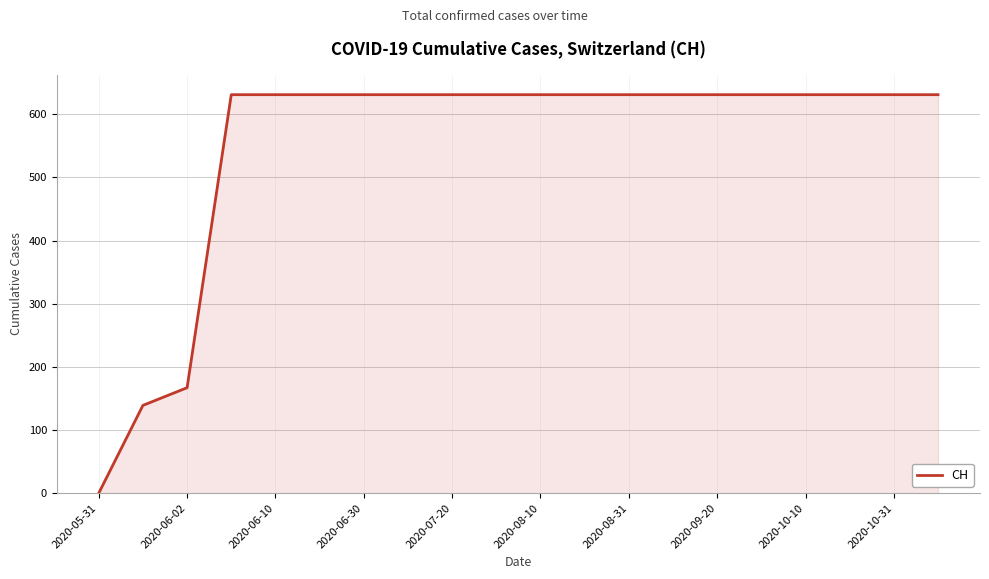

What is the greatest value displayed?

631